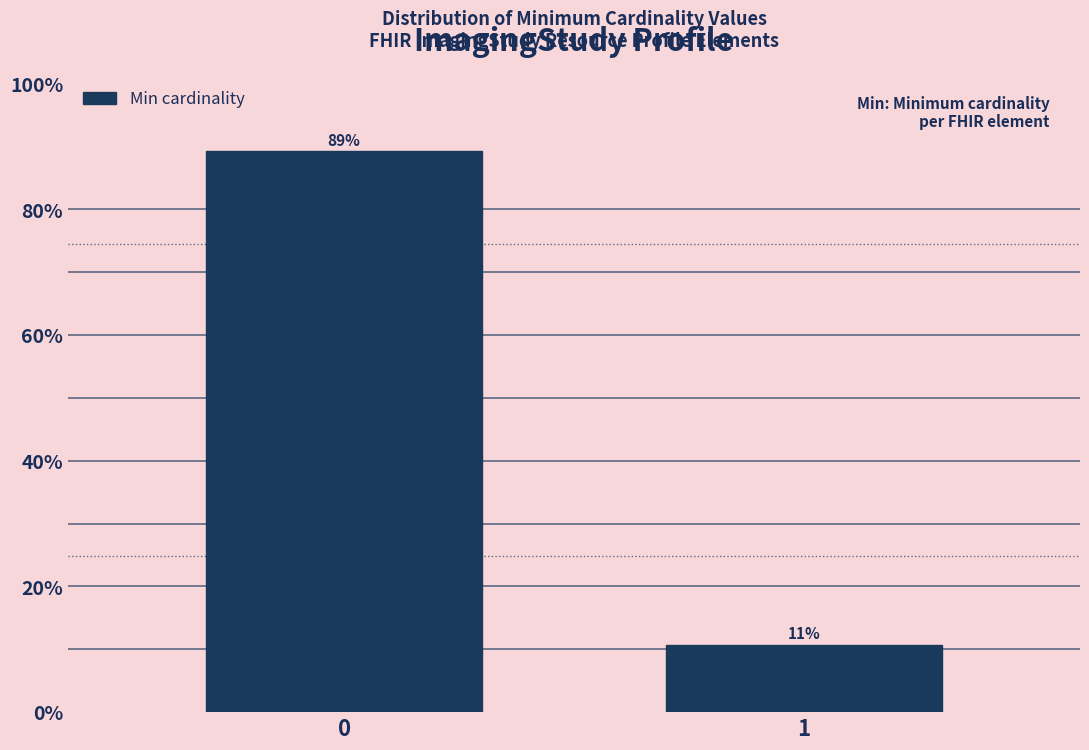

The chart shows a value of 4.9 at 1. True or false?

False